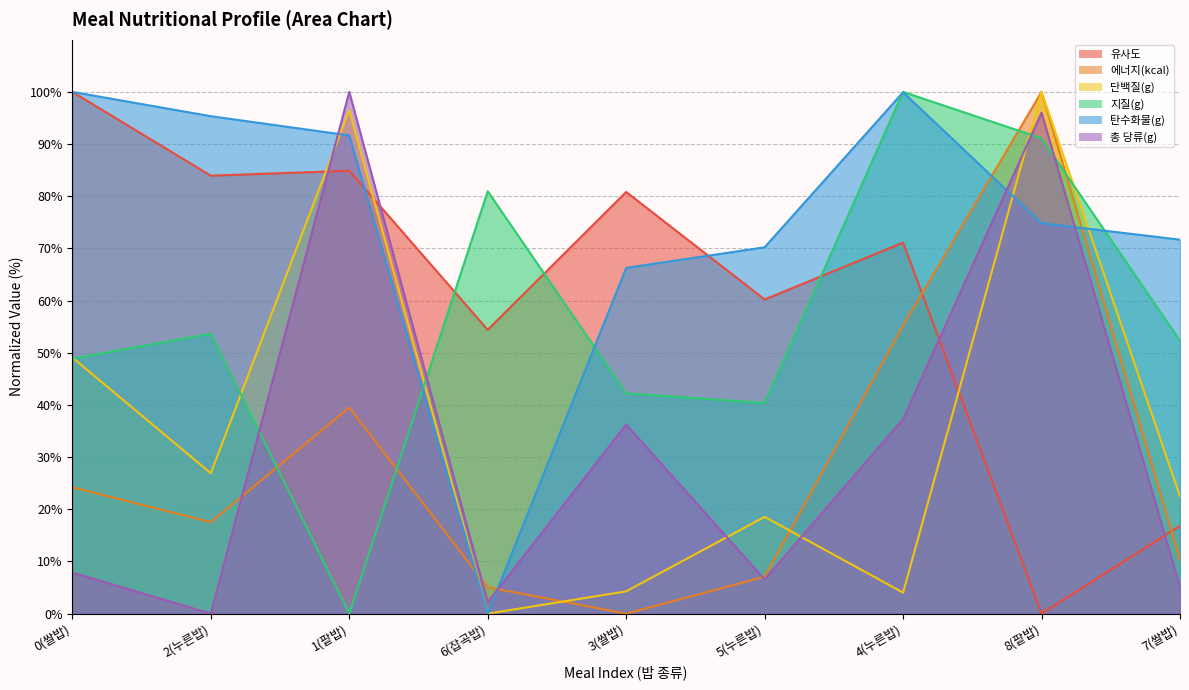

Between which two adjacent categories do 에너지(kcal) and 유사도 first intersect?

4(누른밥) and 8(팥밥)